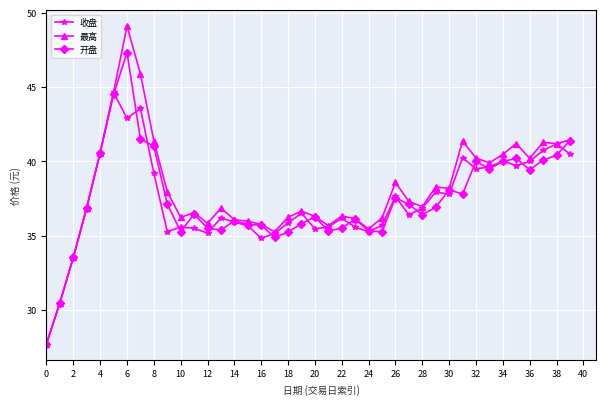

List the series in order of their peak value, highest first.

最高, 开盘, 收盘